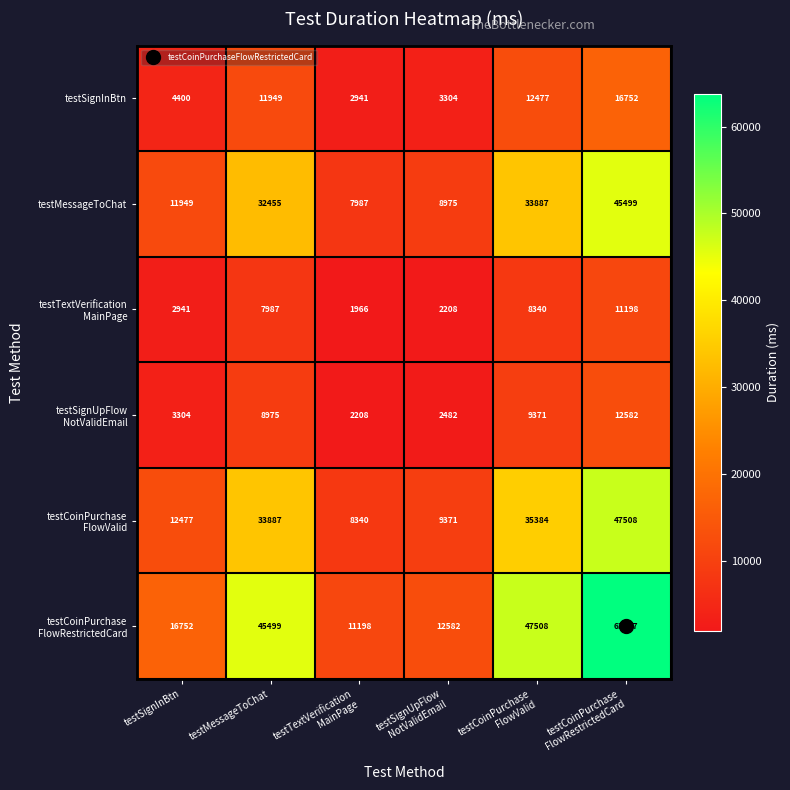

What is the difference between the maximum and minimum values in the testSignInBtn series?

13811